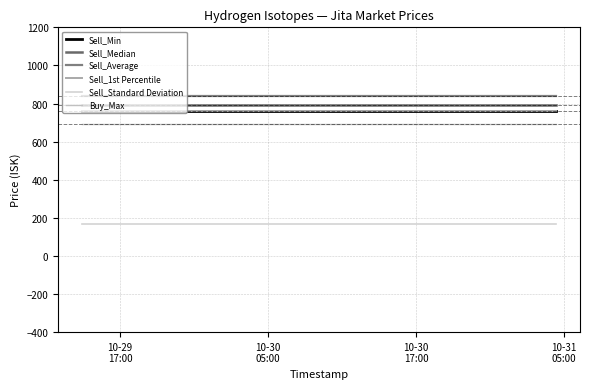

What is the maximum value shown in the chart?

842.0